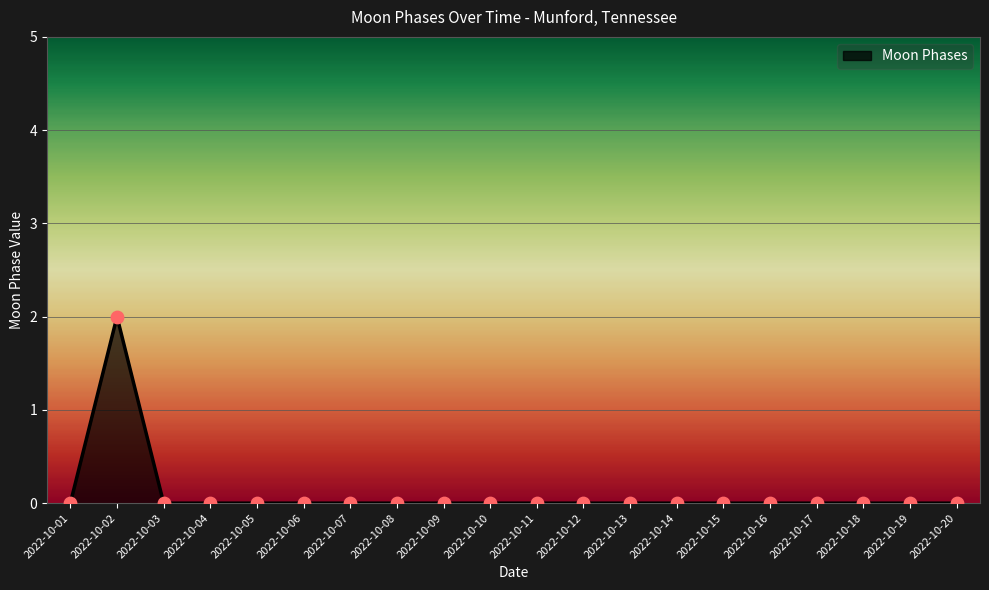

The chart shows a value of 0 at 2022-10-01. True or false?

True